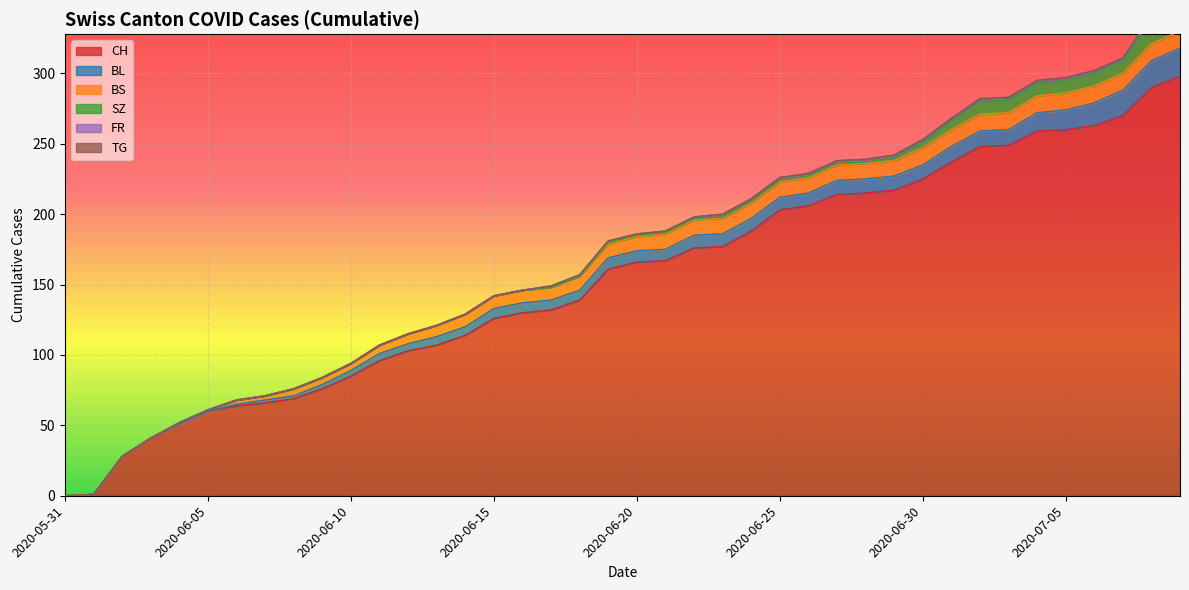

The BS series shows 12 at 2020-07-01. True or false?

True